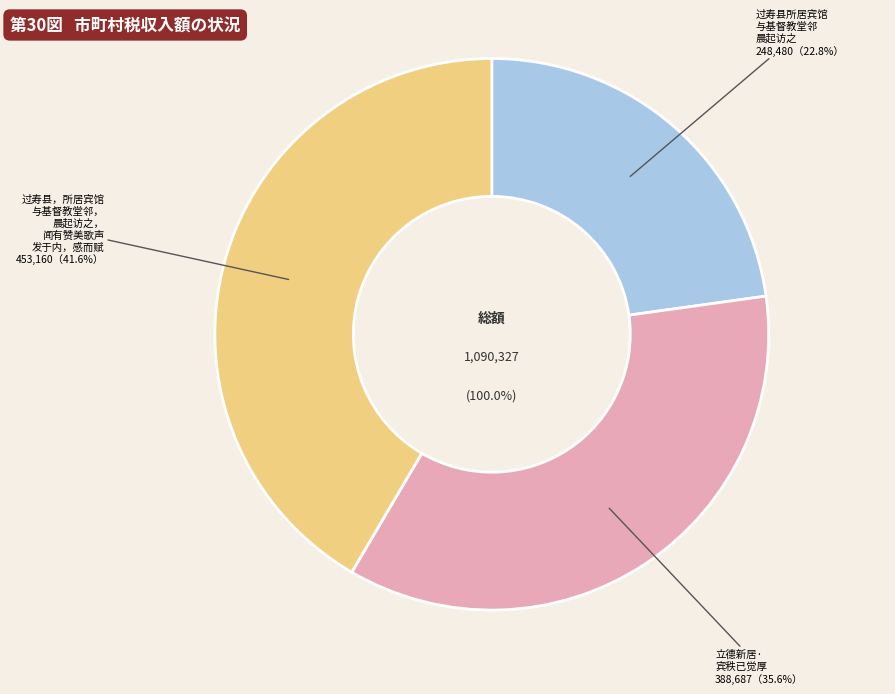

Combined, do 过寿县，所居宾馆与基督教堂邻，晨起访之，闻有赞美歌声发于内，感而赋 and 立德新居·宾秩已觉厚 account for over 50%?

Yes